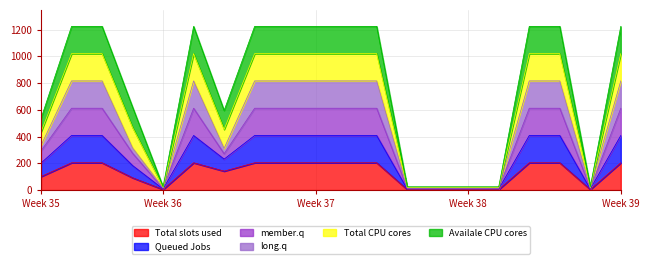

Reading left to right, what are all the values shown in this chart?

col_2: 101.0	204.0	204.0	91.7	4.1	204.0	141.5	204.0	204.0	204.0	204.0	204.0	4.1	4.1	4.1	4.1	204.0	204.0	4.1	204.0
col_3: 293.6	612.0	612.0	275.1	12.2	612.0	271.7	612.0	612.0	612.0	612.0	612.0	12.2	12.2	12.2	12.2	612.0	612.0	12.2	612.0
col_4: 333.8	816.0	816.0	315.3	16.3	816.0	311.8	816.0	816.0	816.0	816.0	816.0	16.3	16.3	16.3	16.3	816.0	816.0	16.3	816.0
col_5: 434.8	1020.0	1020.0	467.8	20.4	1020.0	453.3	1020.0	1020.0	1020.0	1020.0	1020.0	20.4	20.4	20.4	20.4	1020.0	1020.0	20.4	1020.0
col_21: 535.8	1224.0	1224.0	620.3	24.5	1224.0	594.8	1224.0	1224.0	1224.0	1224.0	1224.0	24.5	24.5	24.5	24.5	1224.0	1224.0	24.5	1224.0
col_22: 201.9	408.0	408.0	183.4	8.2	408.0	231.5	408.0	408.0	408.0	408.0	408.0	8.2	8.2	8.2	8.2	408.0	408.0	8.2	408.0